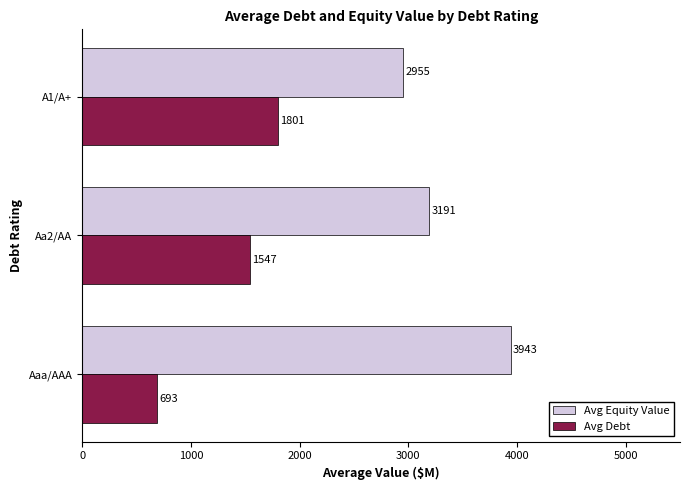

Which series changed the most between Aaa/AAA and Aa2/AA?

Avg Debt